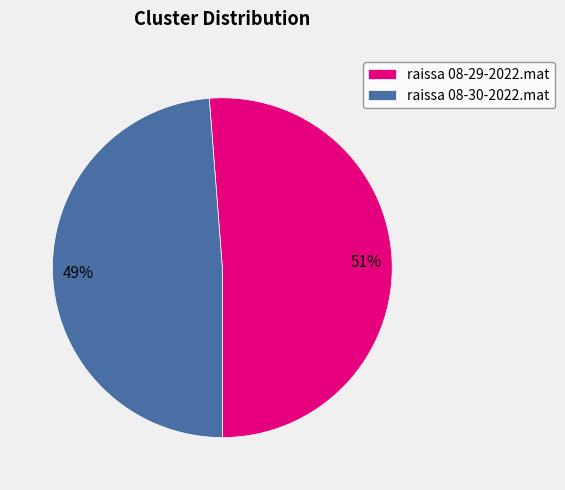

What percentage is the raissa 08-30-2022.mat slice, to the nearest percent?

49%